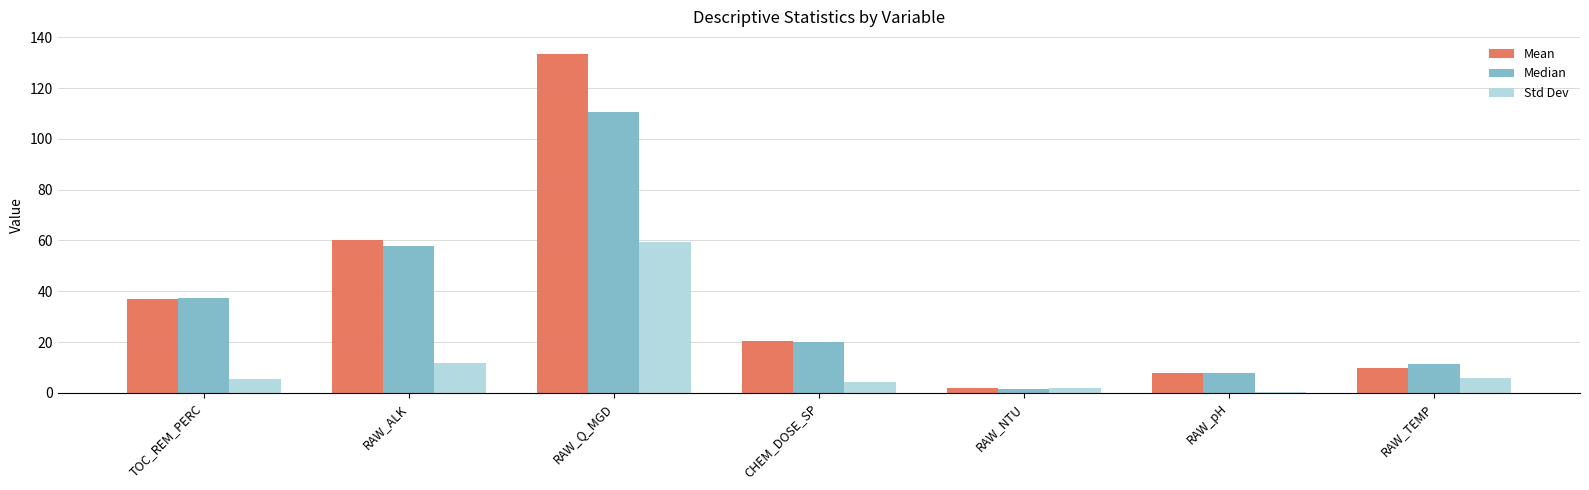

Where is Mean nearest to the value 67?

RAW_ALK